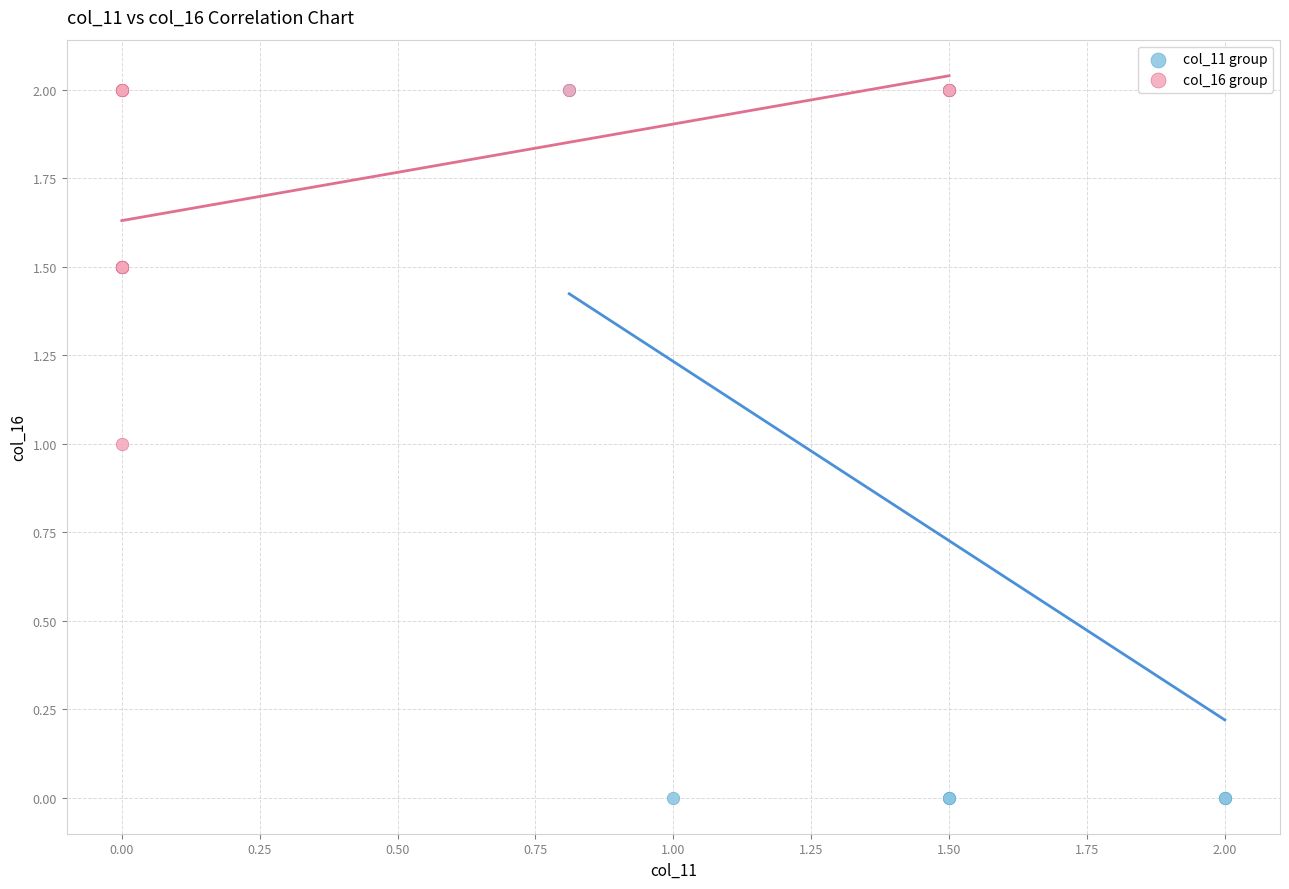

Which series has the widest spread of Y values?

col_11 group